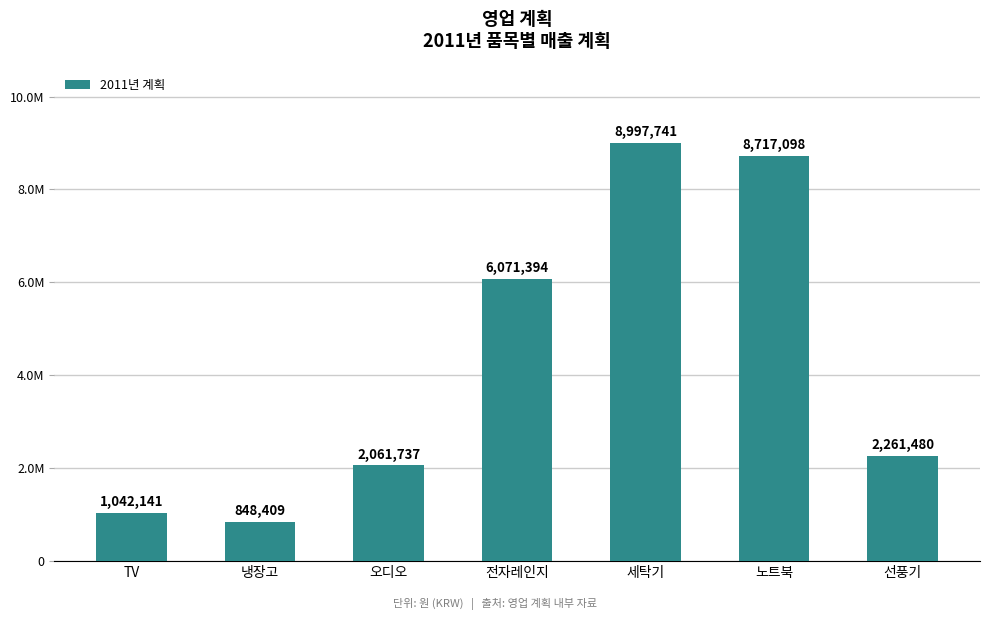

Does the chart contain any negative values?

No